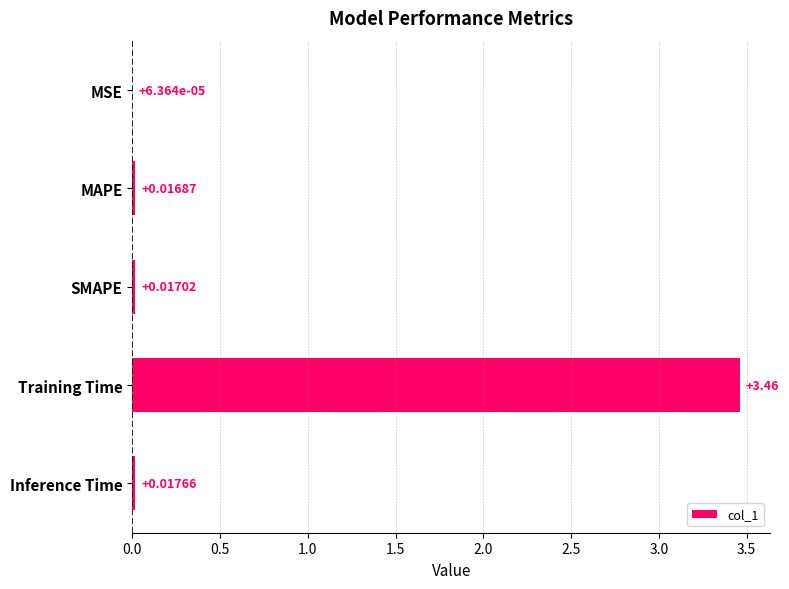

At which category does the chart reach its peak across all series?

Training Time